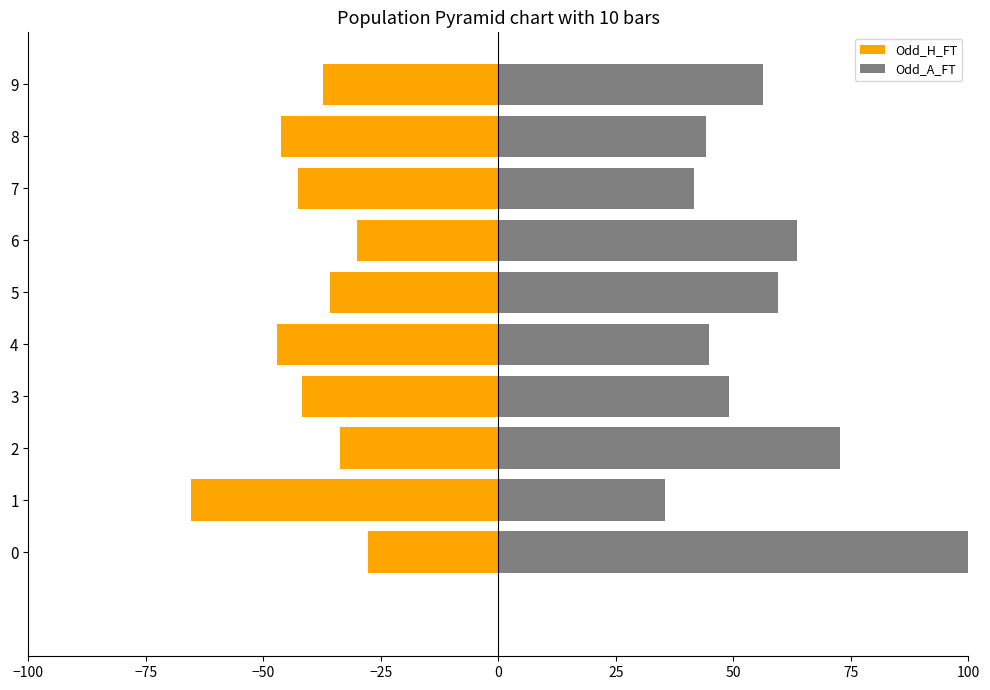

The value of Odd_A_FT at 3 is 49.1. True or false?

True